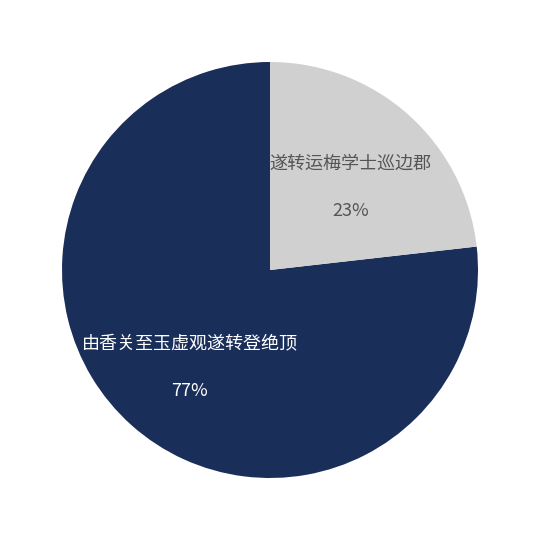

To the nearest percent, what is the difference between the largest and smallest slice percentages?

54%